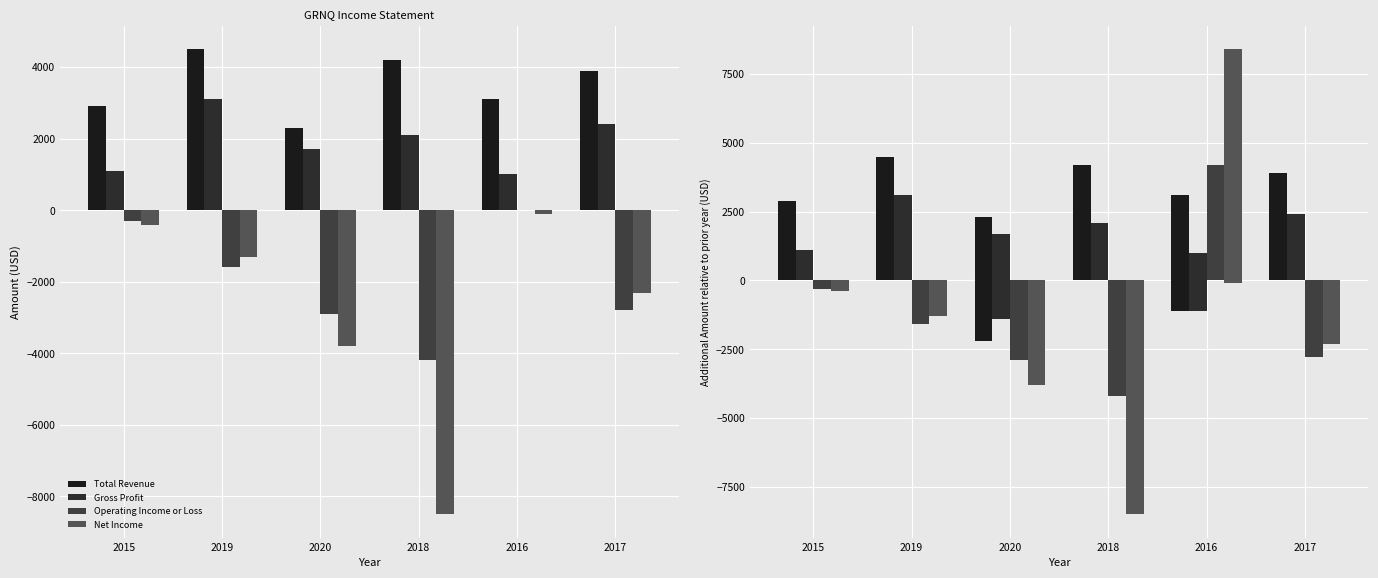

What value does the Net Income series have at 2018, to the nearest 100?

-4700